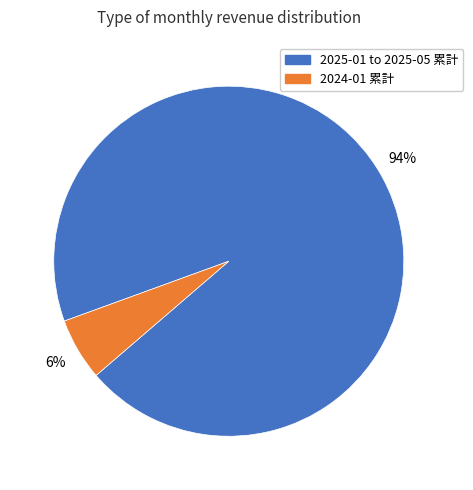

To the nearest percent, what is the average slice percentage?

50%